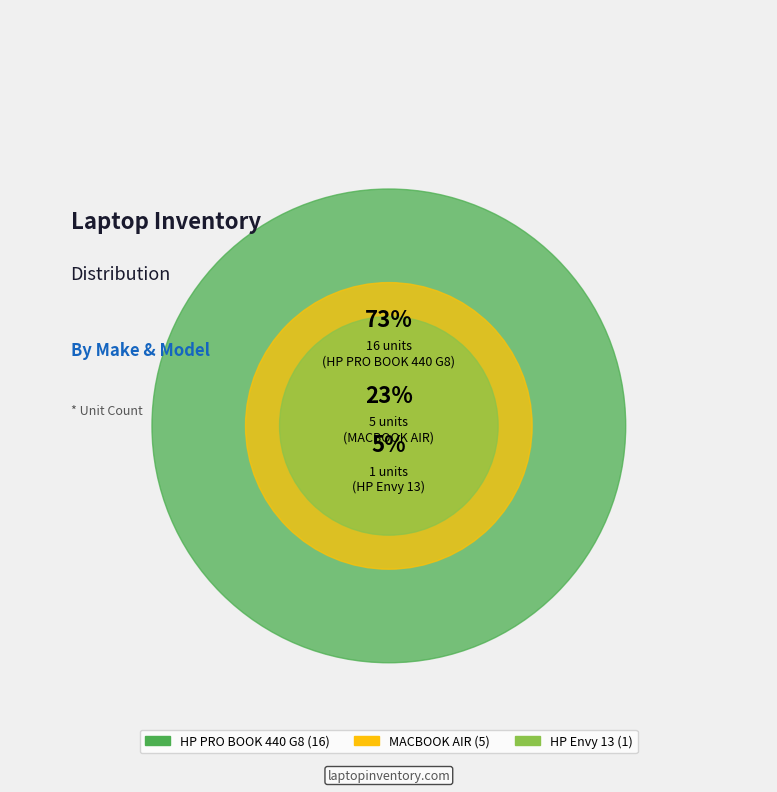

To the nearest percent, what percentage of the pie is HP PRO BOOK 440 G8?

73%